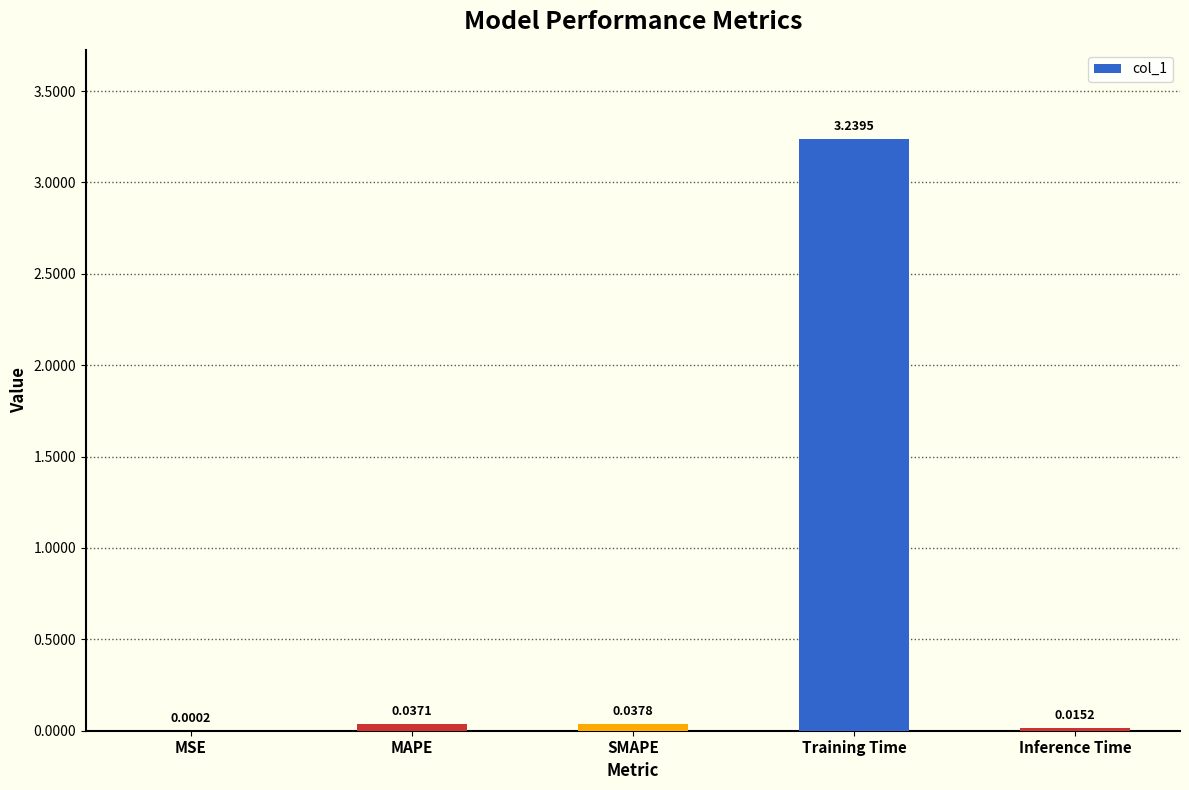

Which has a higher value, MAPE or Inference Time?

MAPE